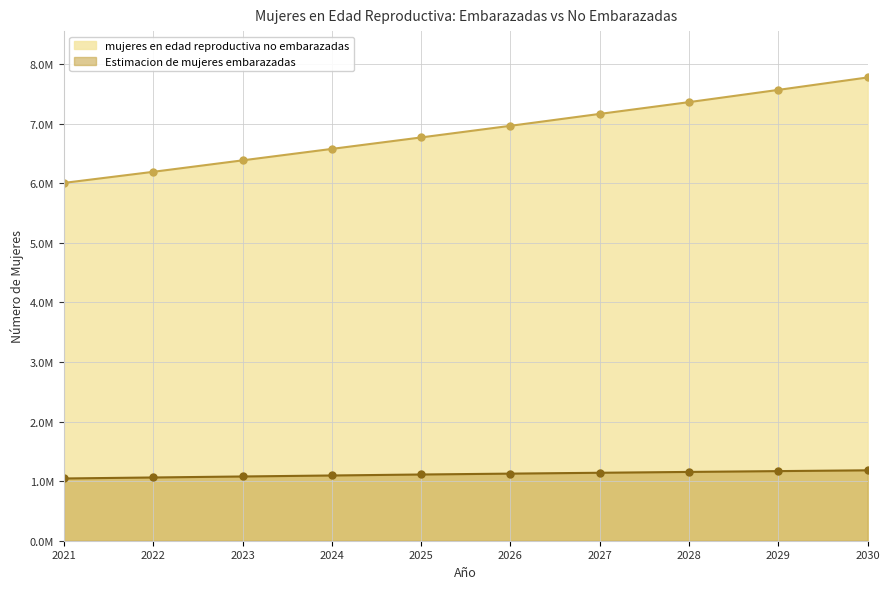

What are all the series names shown in the legend?

mujeres en edad reproductiva no embarazadas, Estimacion de mujeres embarazadas